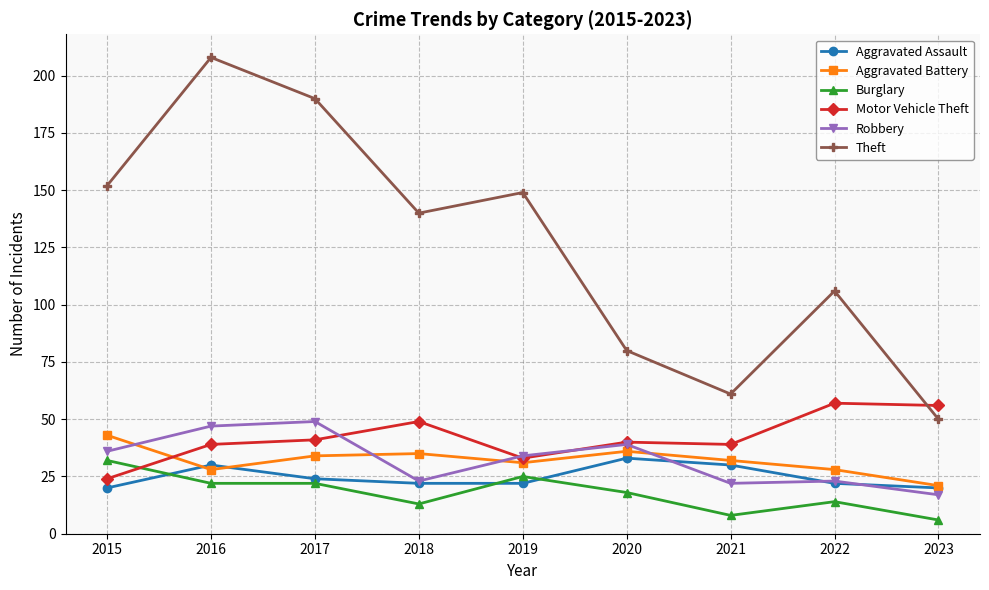

At which category is the sum across all series the highest?

2016